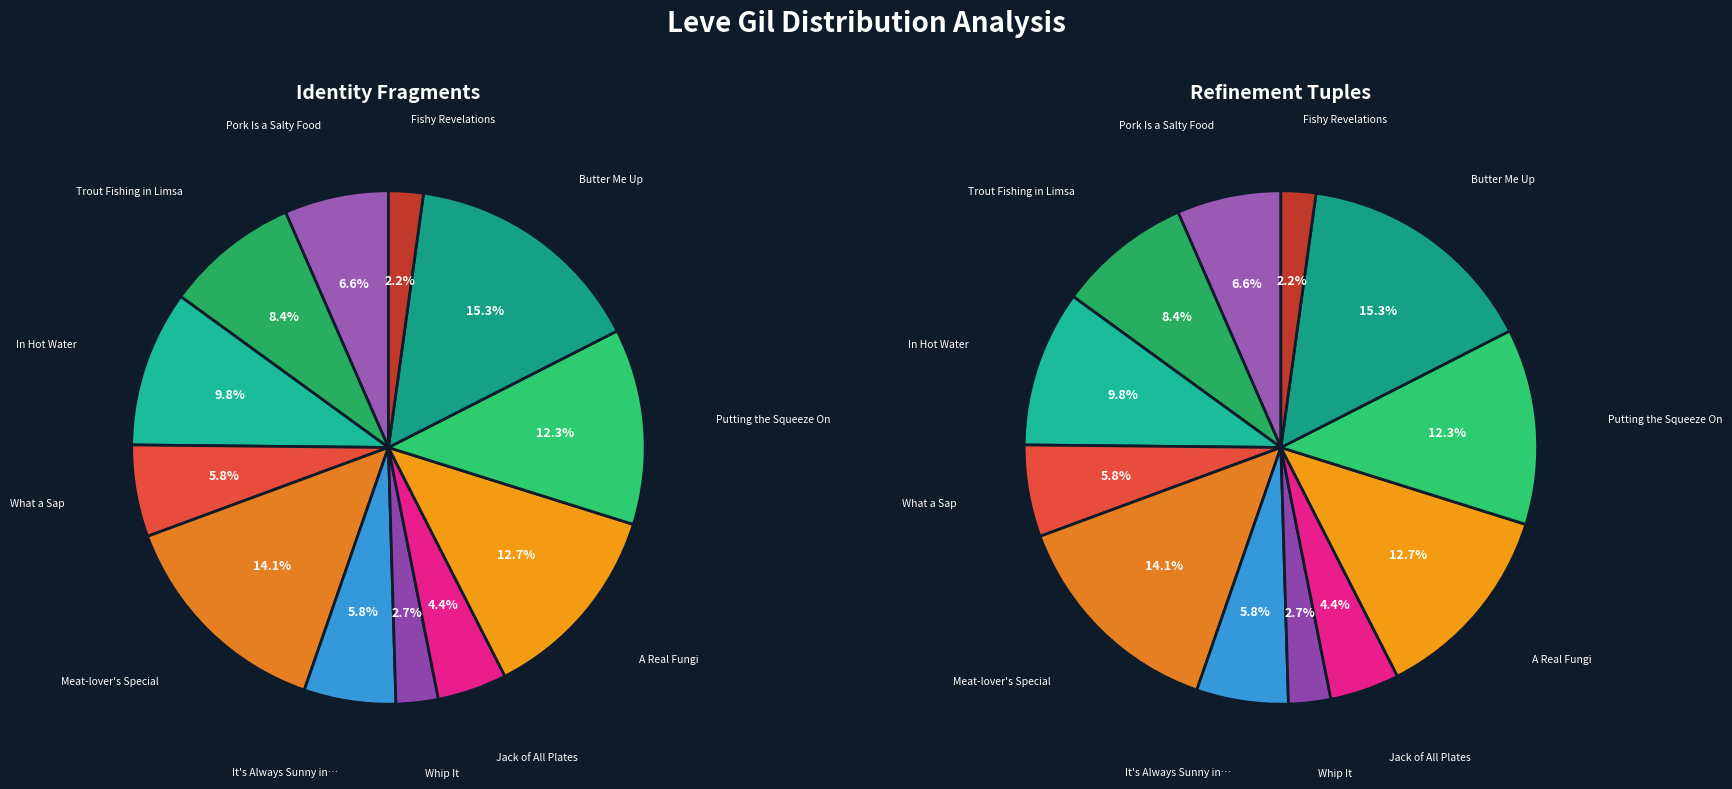

To the nearest percent, what portion does In Hot Water represent?

10%